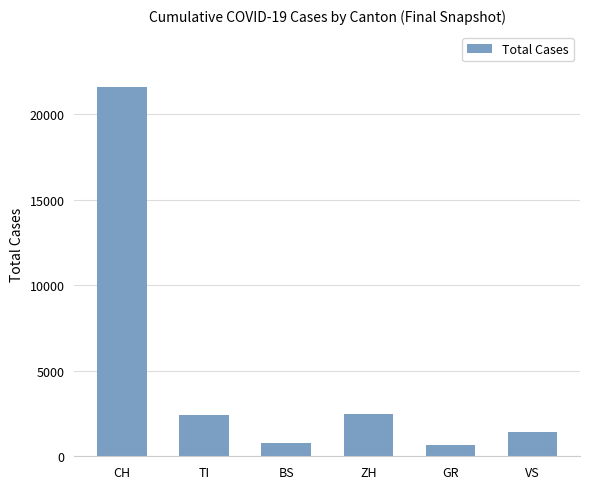

What is the label of the 4th bar from the right?

BS